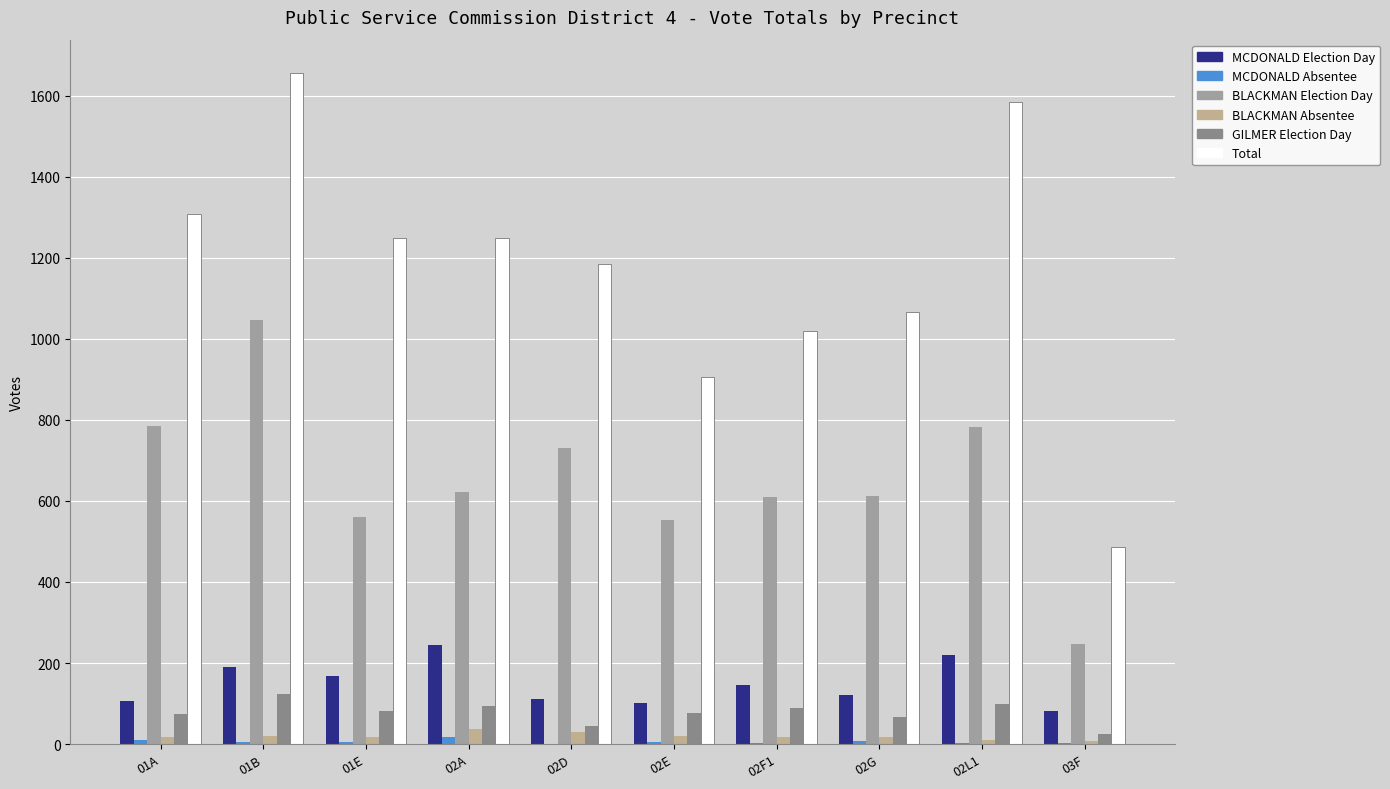

Count the number of data series in this chart.

6